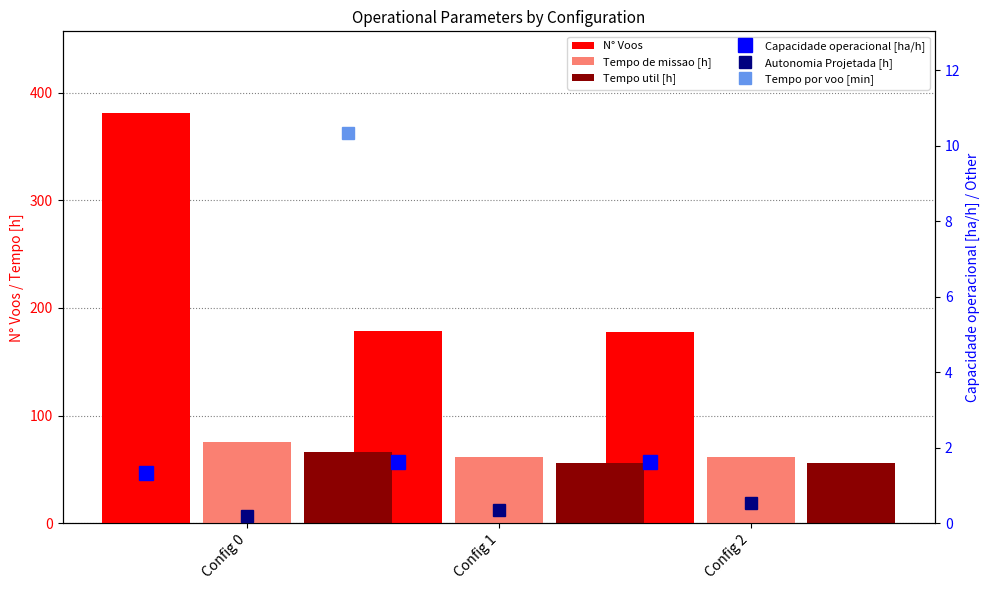

The Autonomia Projetada [h] series shows 0.5 at Config 1. True or false?

False